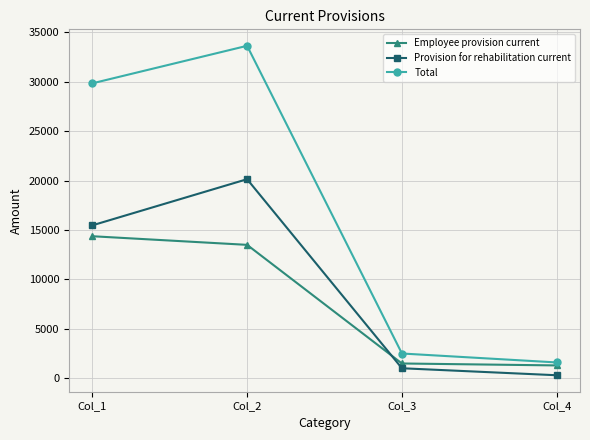

Read the Provision for rehabilitation current value at Col_2, to the nearest 10.

20150